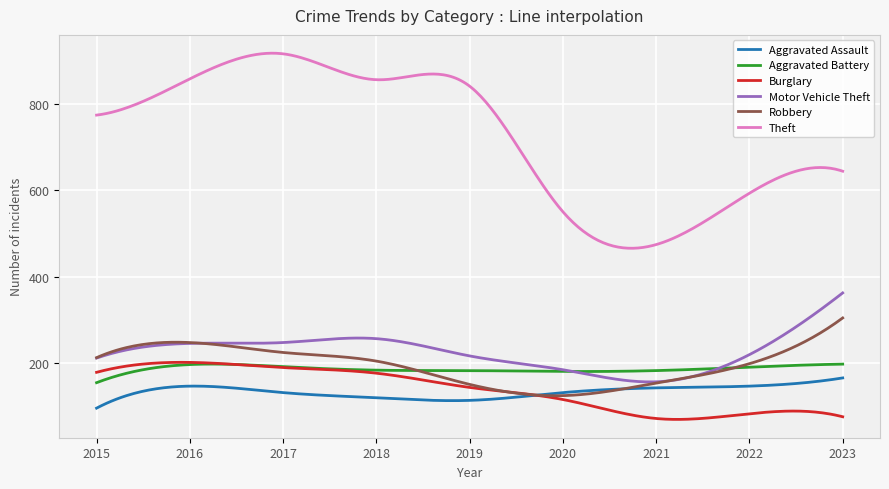

True or false: Theft and Aggravated Battery cross at least once.

False